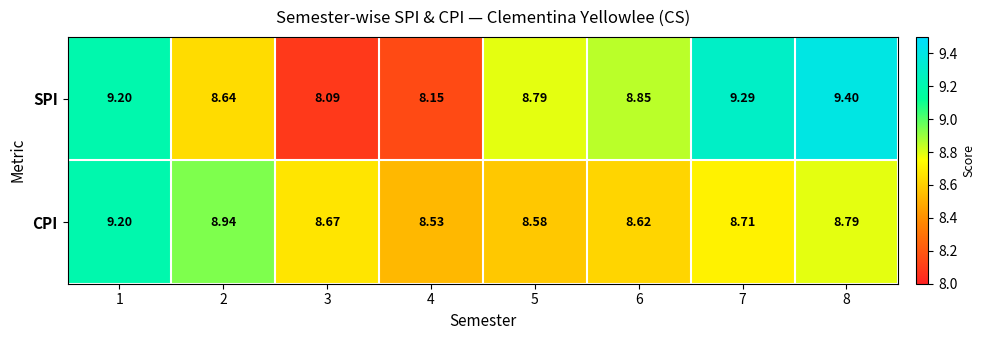

What is the smallest value displayed?

8.1